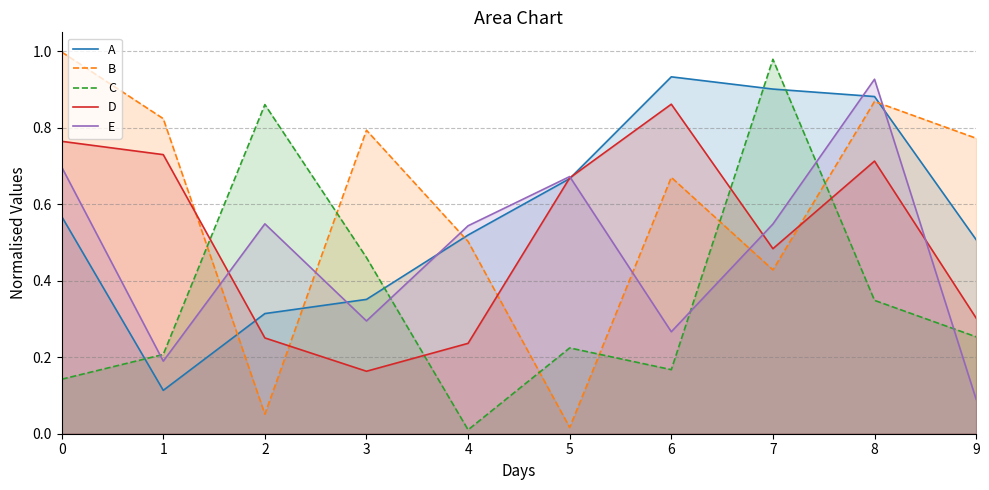

How many interior local peaks does the A series have?

1